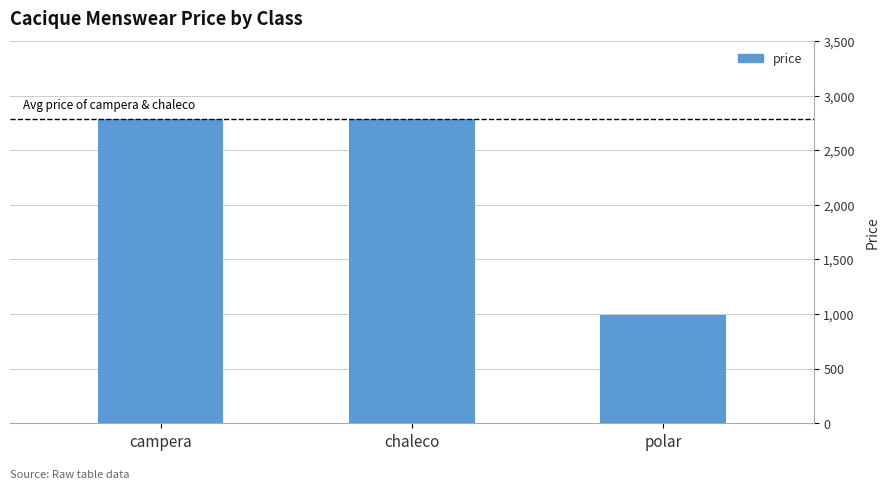

Reading right to left, what are all the values shown in this chart?

990	2790	2790